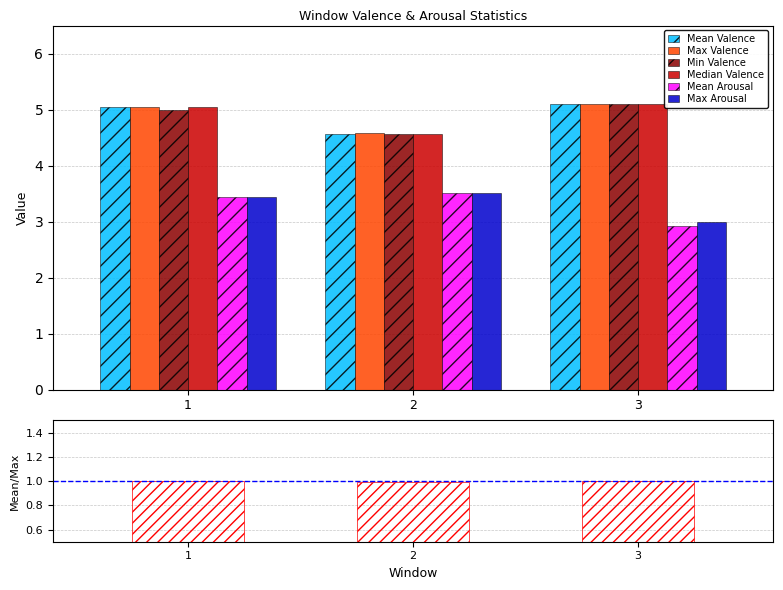

At how many categories does at least one series exceed 4?

3